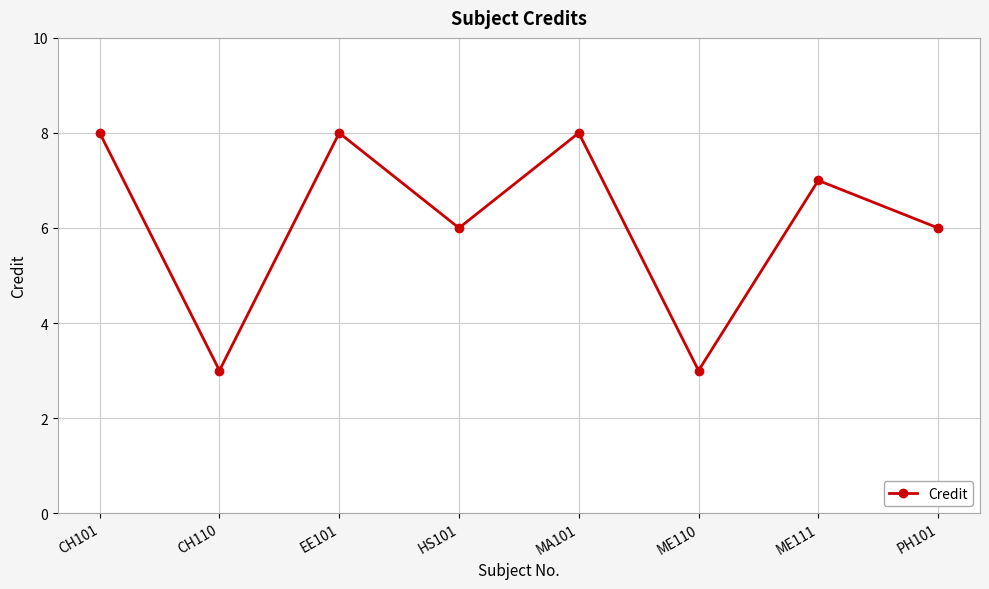

How many points are lower than both their immediate neighbors (excluding endpoints)?

3